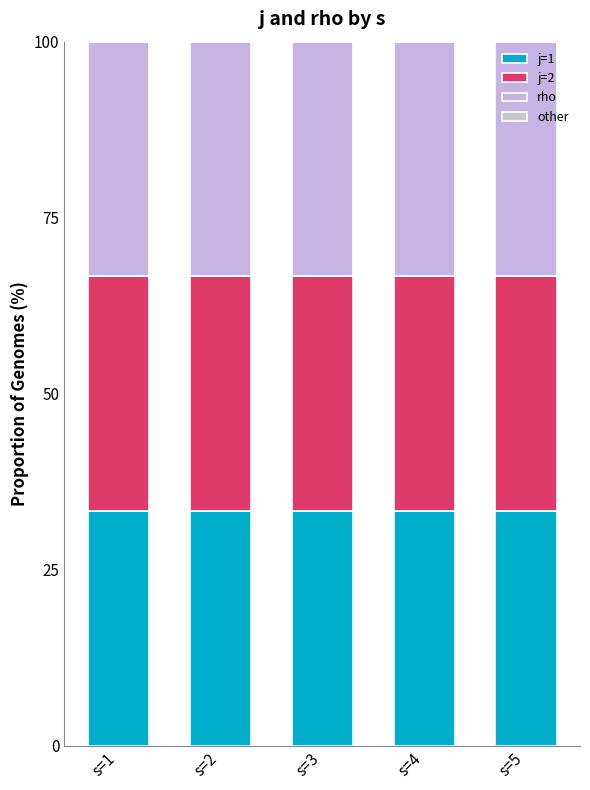

How many data points does each series have?

5